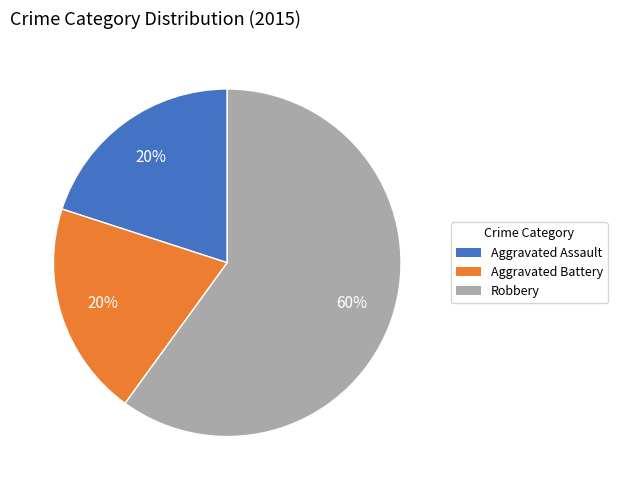

To the nearest percent, what is the combined percentage of Aggravated Battery and Robbery?

80%